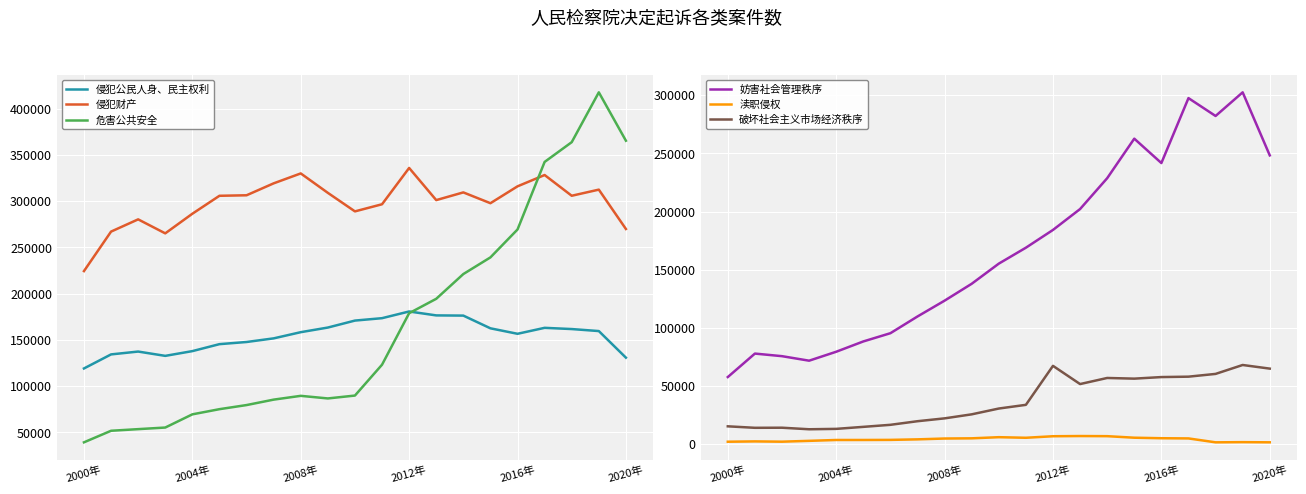

True or false: 侵犯财产 and 侵犯公民人身、民主权利 intersect in this chart.

False